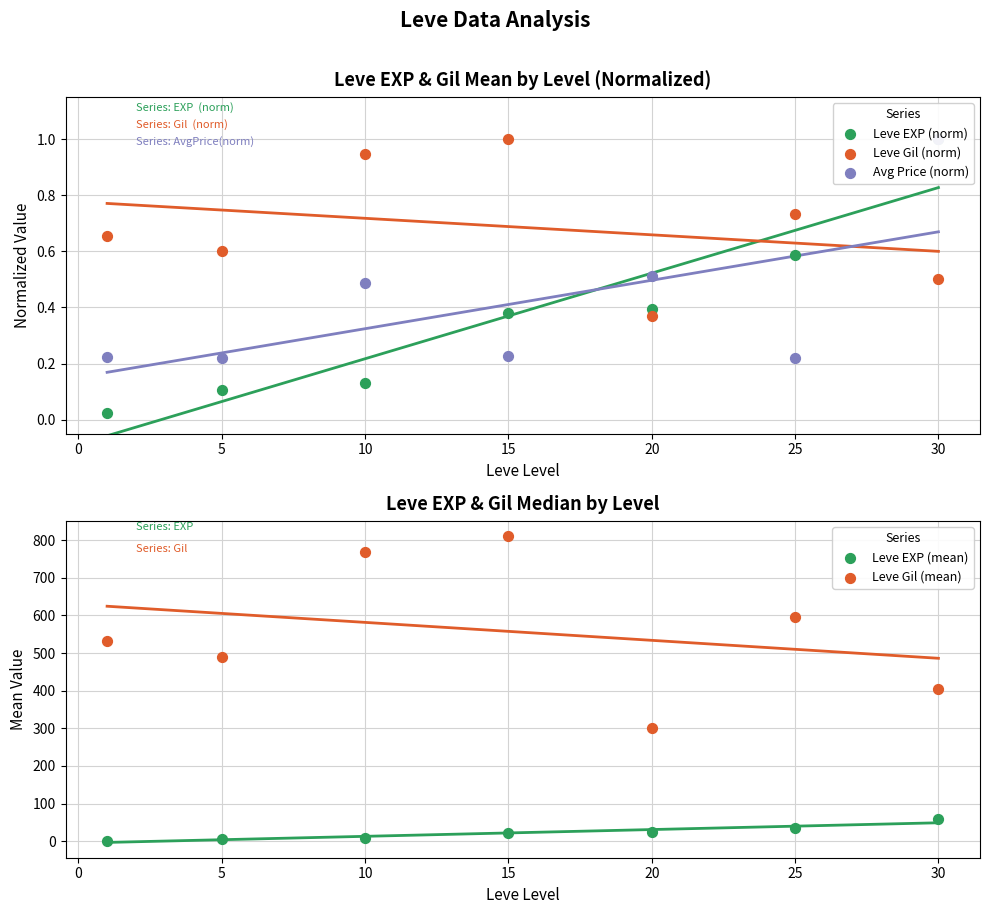

Which series has the largest total across all categories?

Leve Gil (mean)